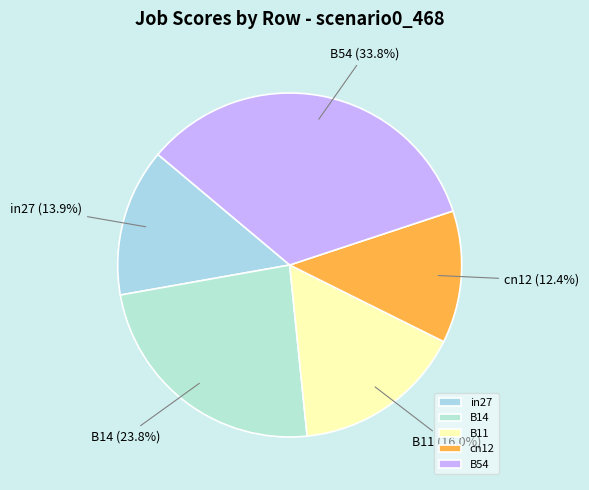

Which slice is the largest?

B54